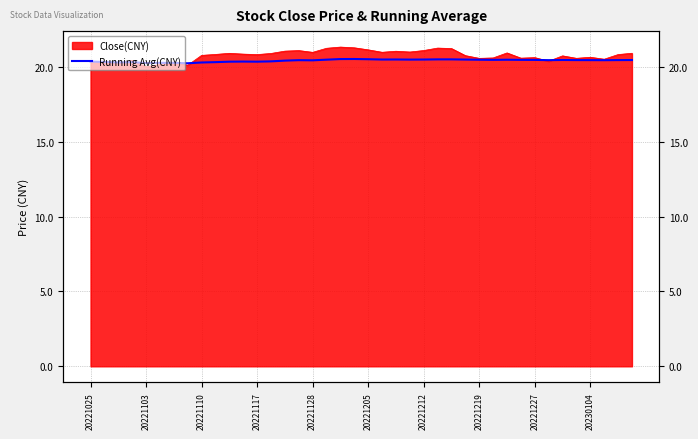

Count the values in the range 20 to 21.

40